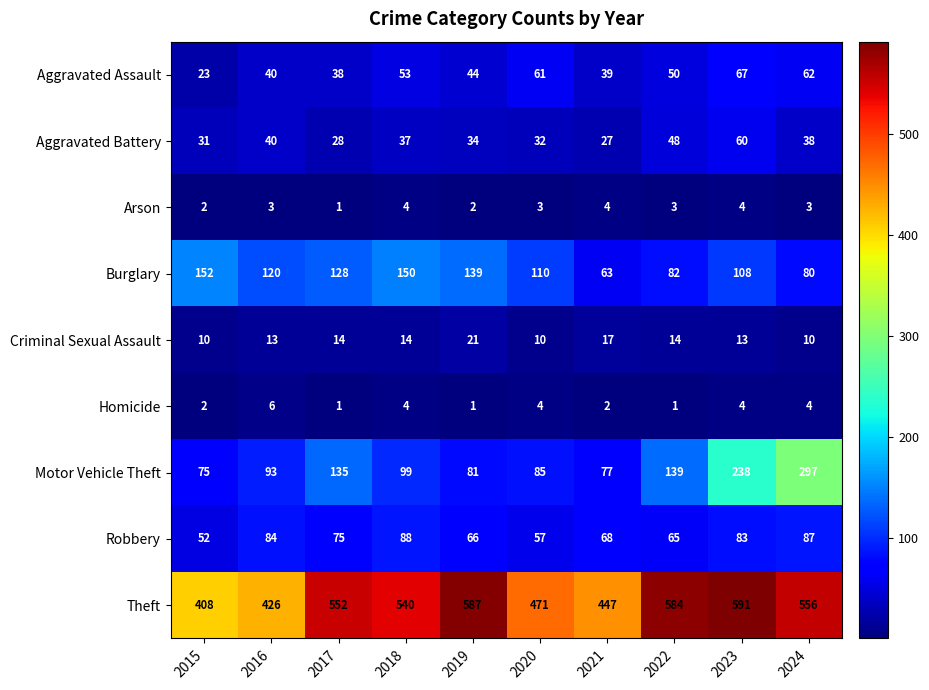

Read the Robbery value at 2021, to the nearest 10.

70